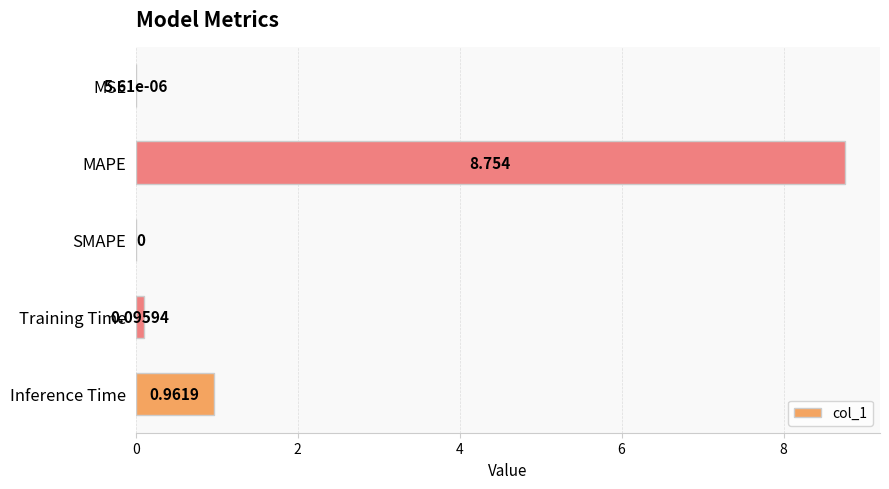

Which label corresponds to the largest value in the chart?

MAPE